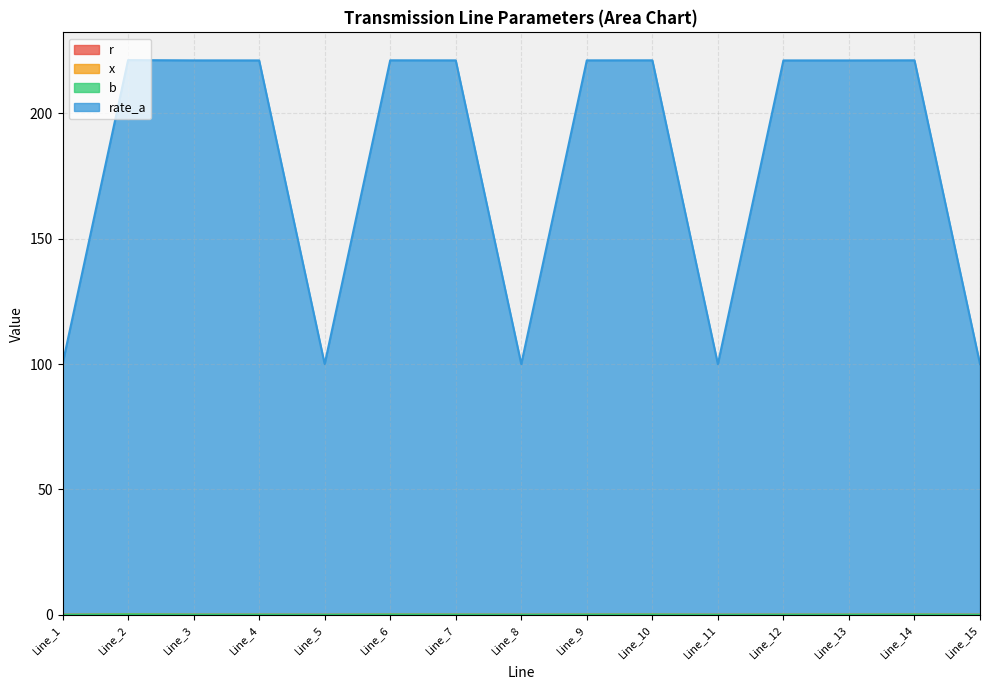

Is it true that b equals 0.0 at Line_1?

False